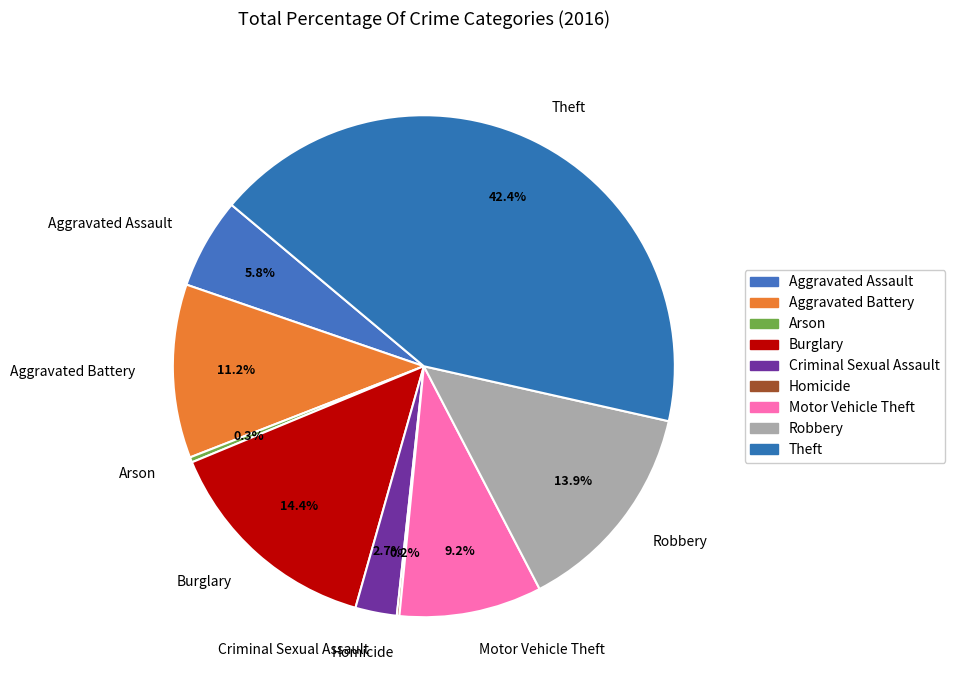

Which category has the biggest portion of the pie?

Theft